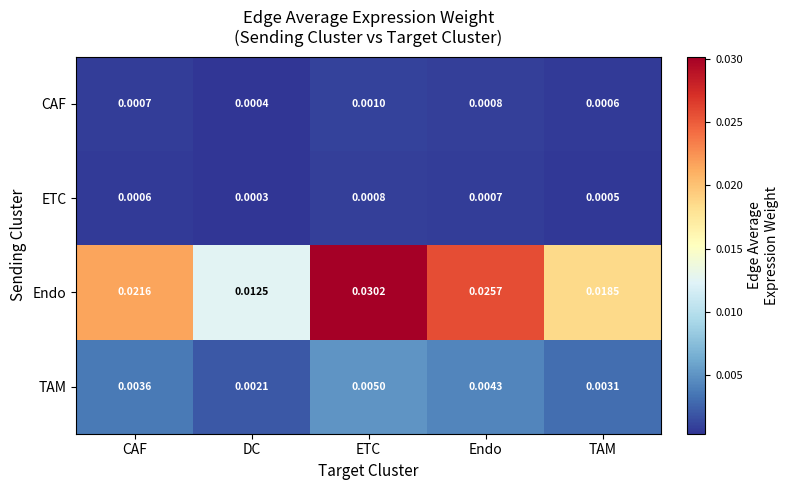

Where is TAM nearest to the value 0?

DC